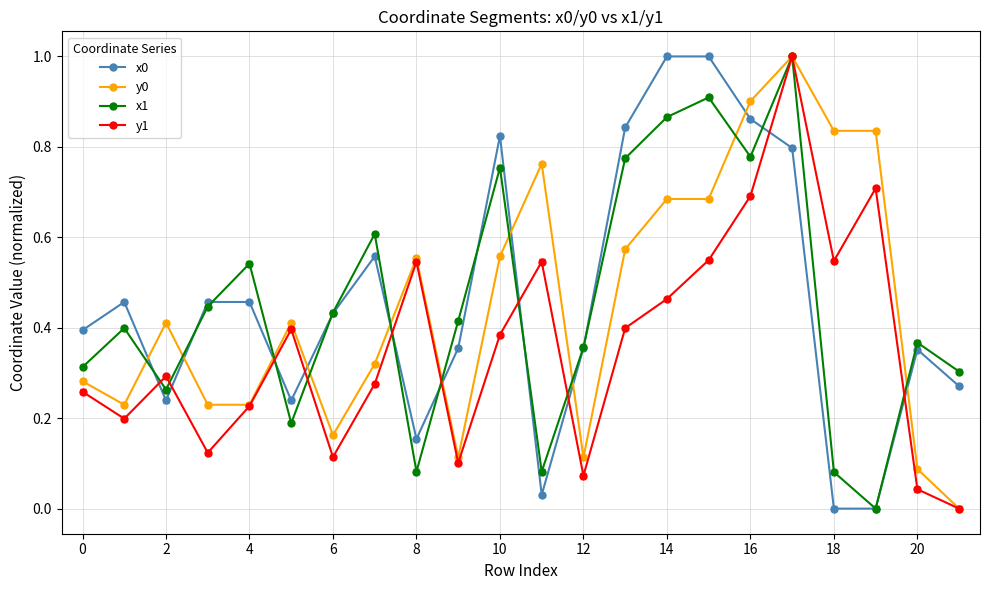

True or false: y1 and x0 intersect in this chart.

True